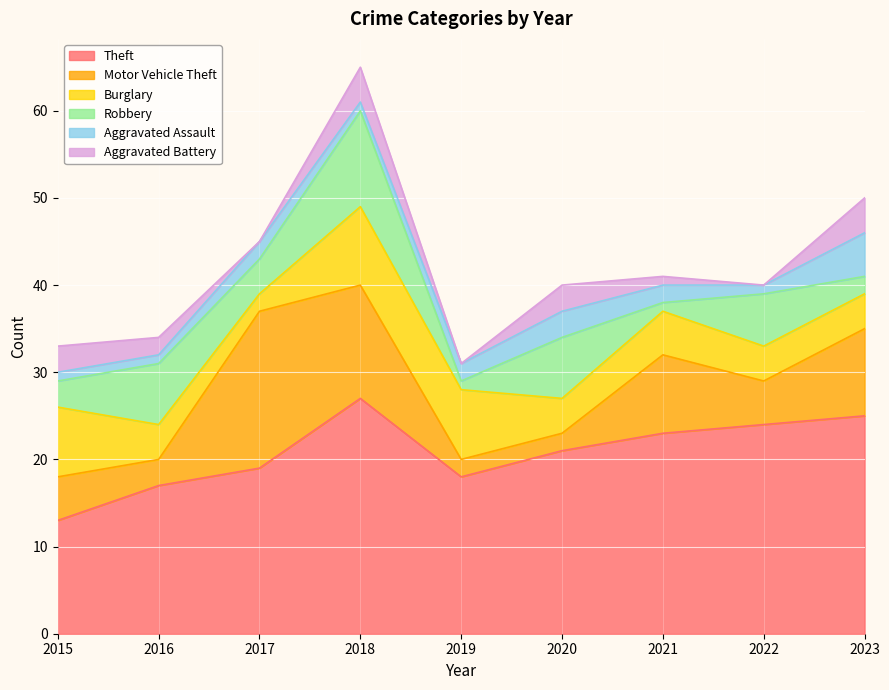

Which has a higher value, 2019 or 2022?

2022